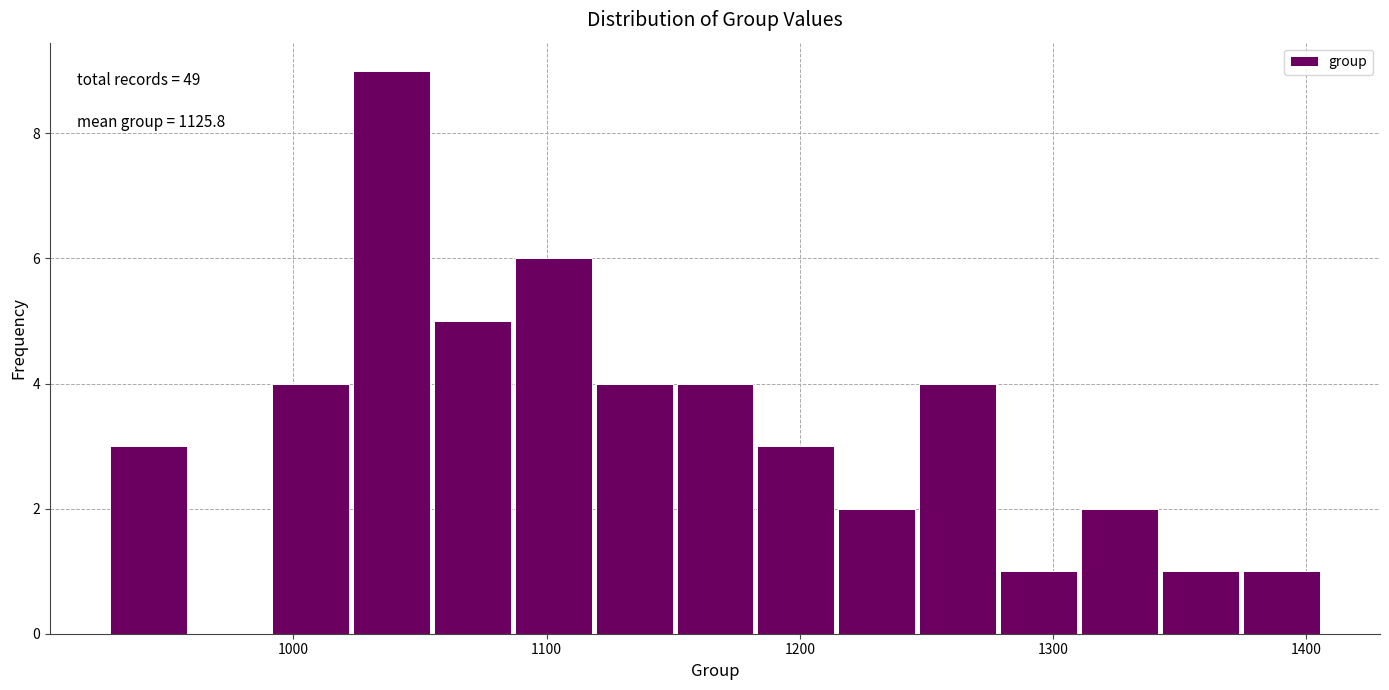

Around what value on the x-axis is the tallest bar? Give the approximate position of its centre, as read against the axis.

1040